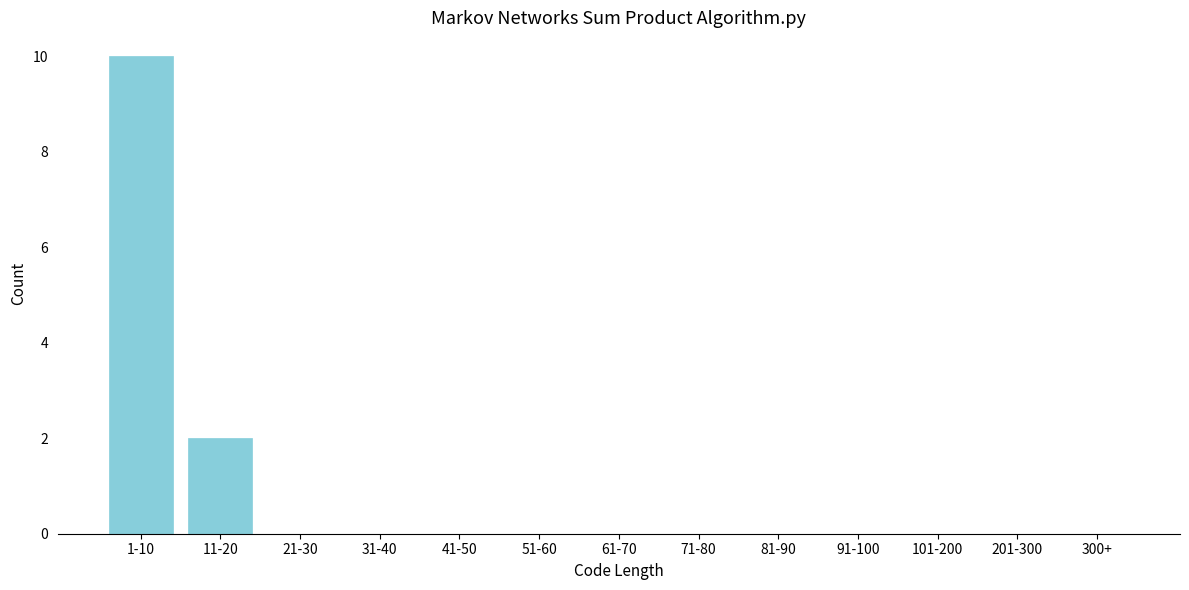

Reading left to right, what are all the values shown in this chart?

1-10=10	11-20=2	21-30=0	31-40=0	41-50=0	51-60=0	61-70=0	71-80=0	81-90=0	91-100=0	101-200=0	201-300=0	300+=0